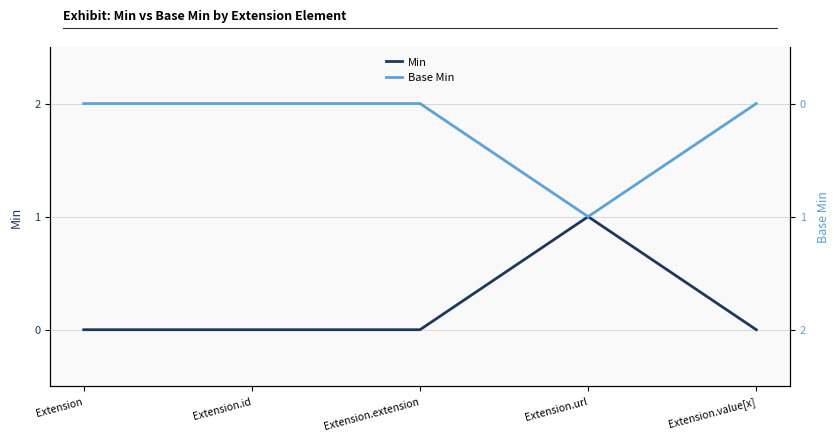

Is the value of Min at Extension.id greater than the value of Base Min at Extension.extension?

No